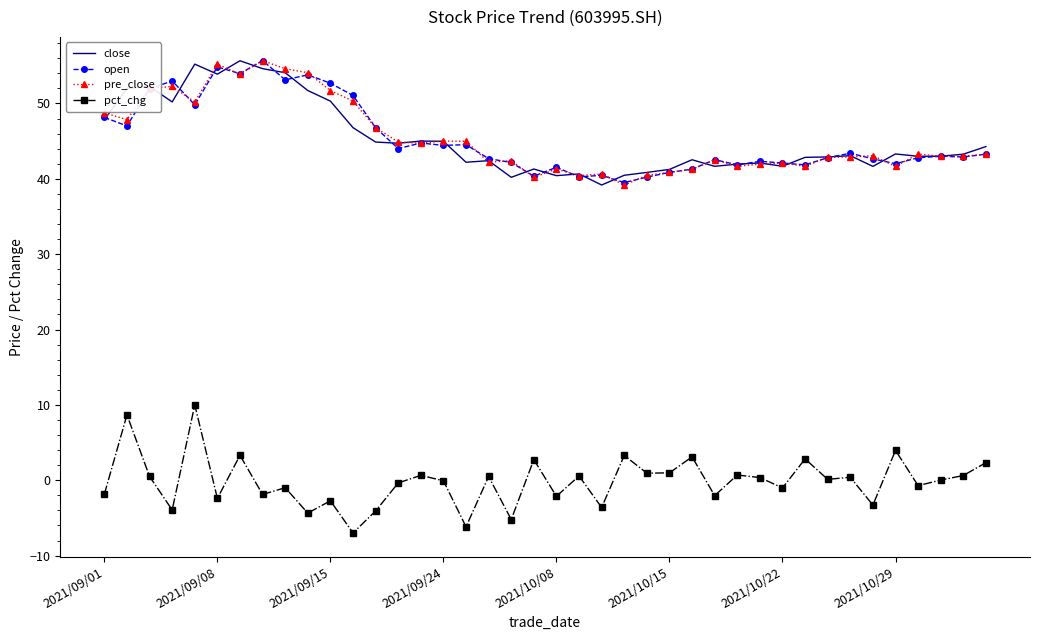

What is the maximum value shown in the chart?

55.7